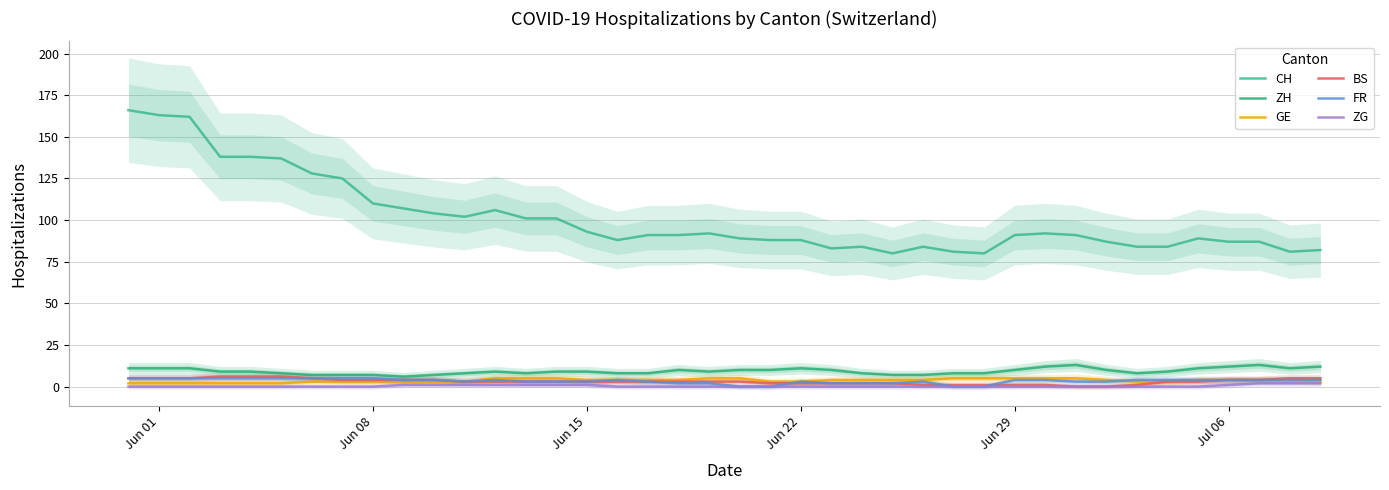

How many categories are shown in the chart?

40